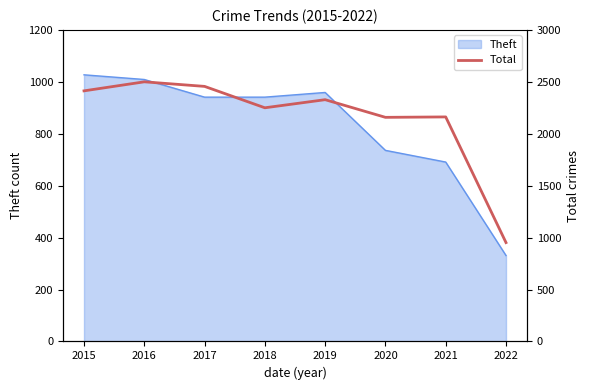

Which label corresponds to the largest value in the chart?

2016